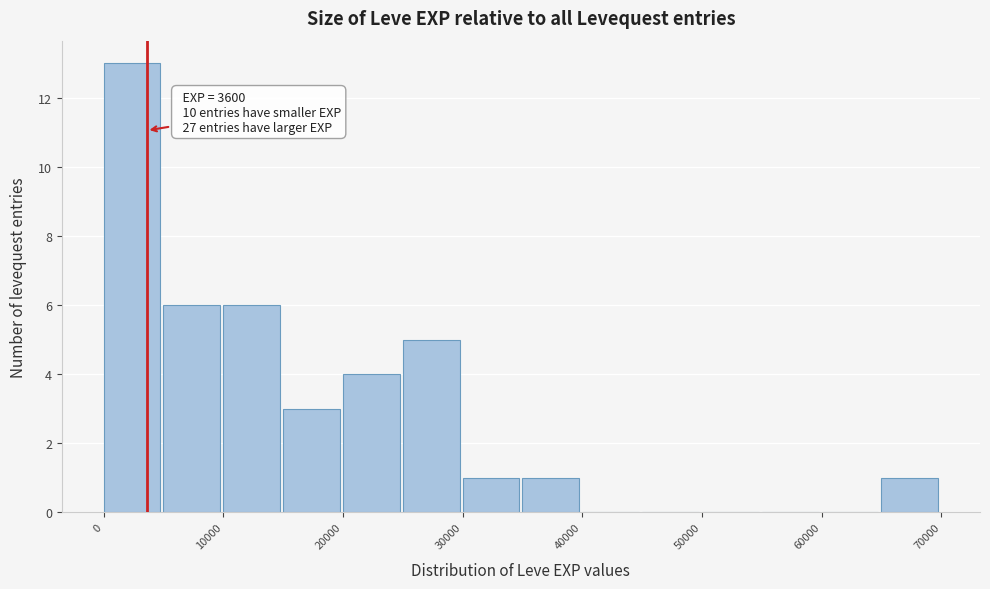

Which range on the x-axis has the tallest bar?

0 to 5000